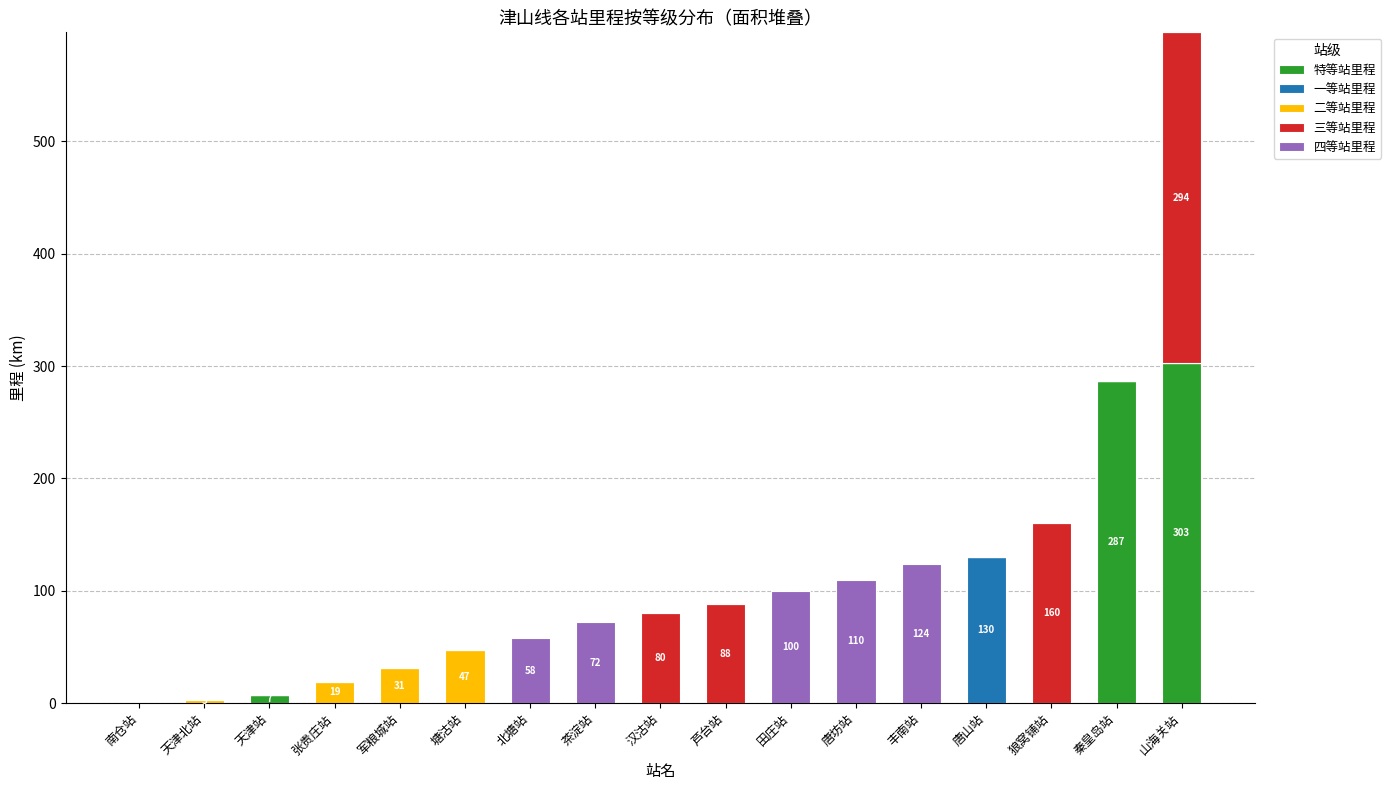

Is it true that 特等站里程 equals 0 at 南仓站?

True